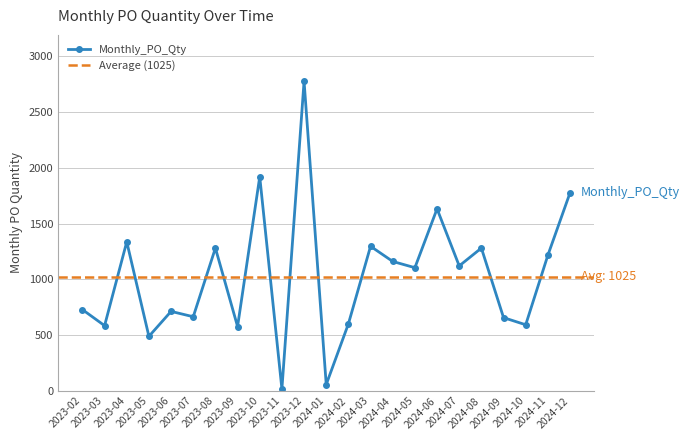

Which category has the highest value across all series?

2023-12